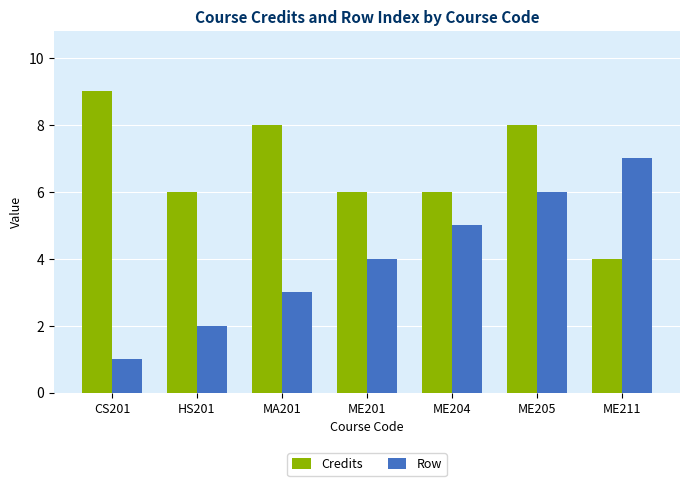

What is the difference between the Credits values at MA201 and HS201?

2